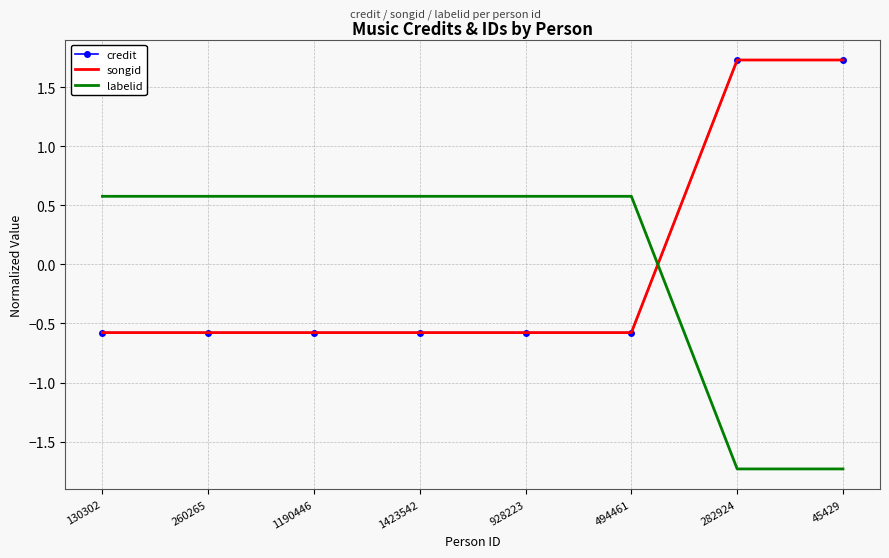

At 928223, list the series in order from smallest to largest.

songid, credit, labelid